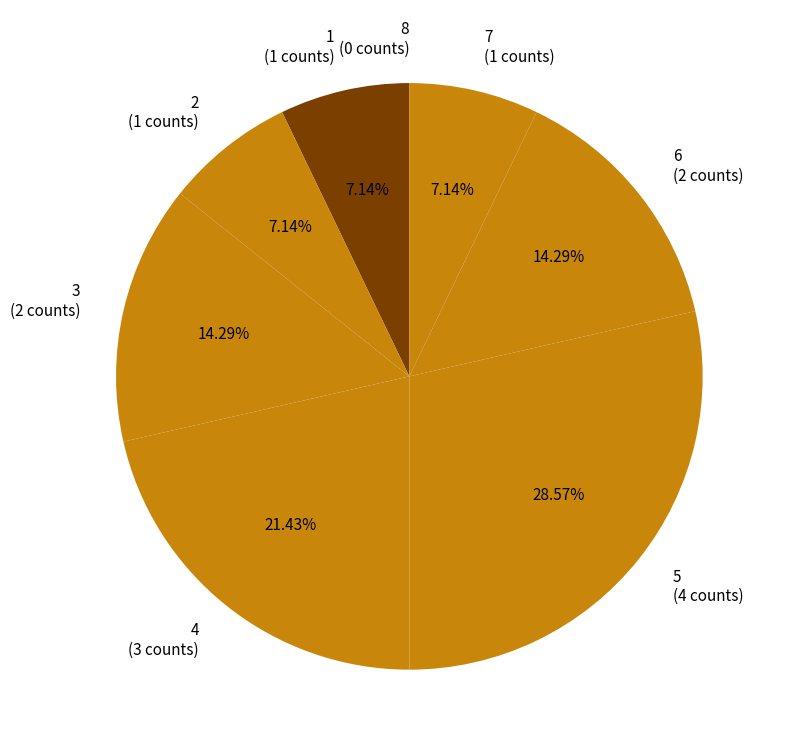

To the nearest percent, what is the combined percentage of 1 and 6?

21%